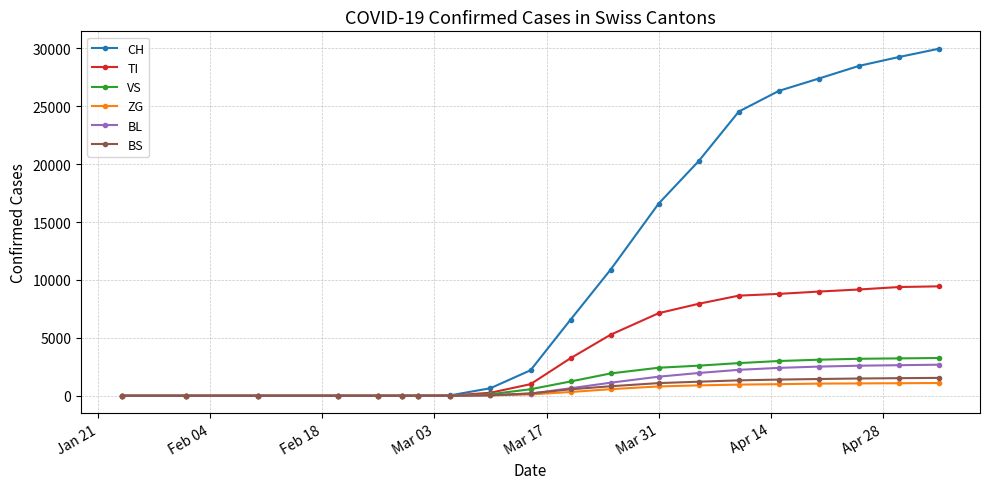

Which series has the largest range (max minus min)?

CH